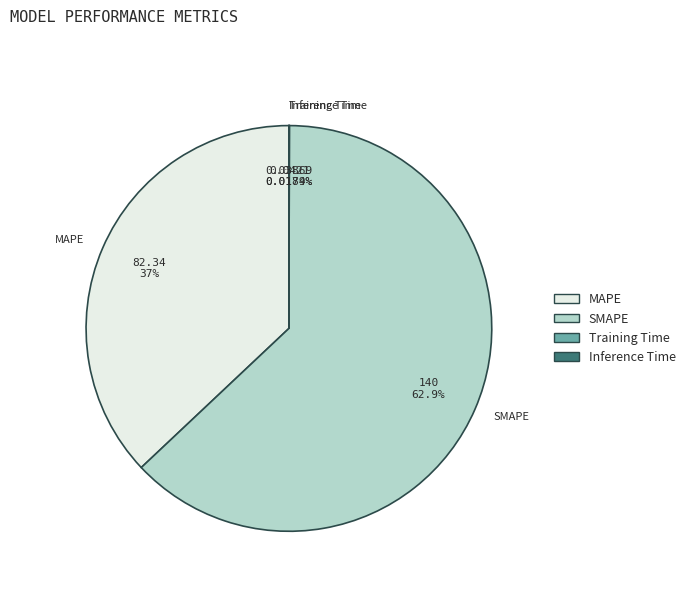

To the nearest percent, what is the difference between the largest and smallest slice percentages?

63%